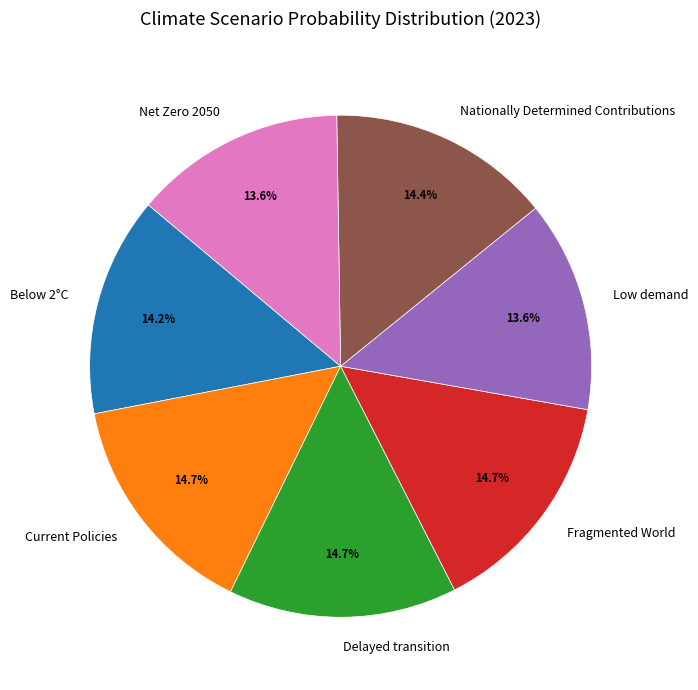

What percentage is the Current Policies slice, to the nearest percent?

15%